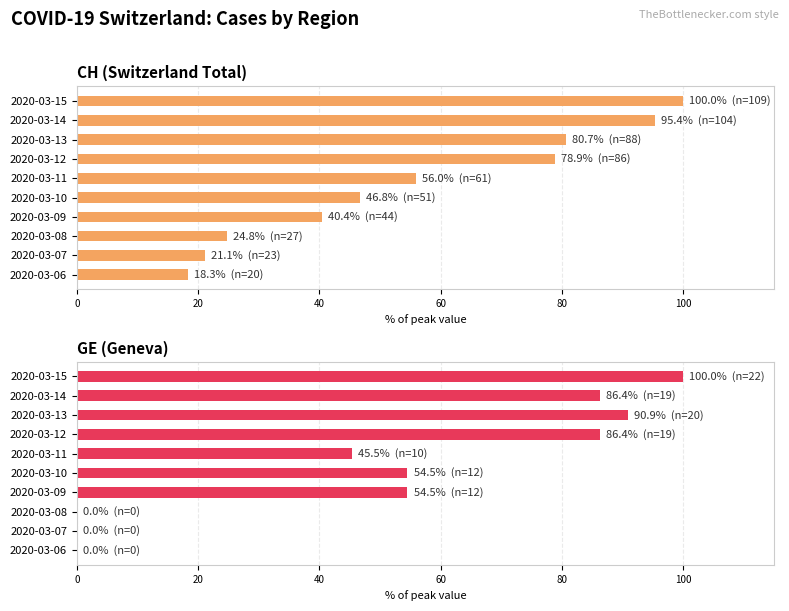

How many data points does each series have?

10